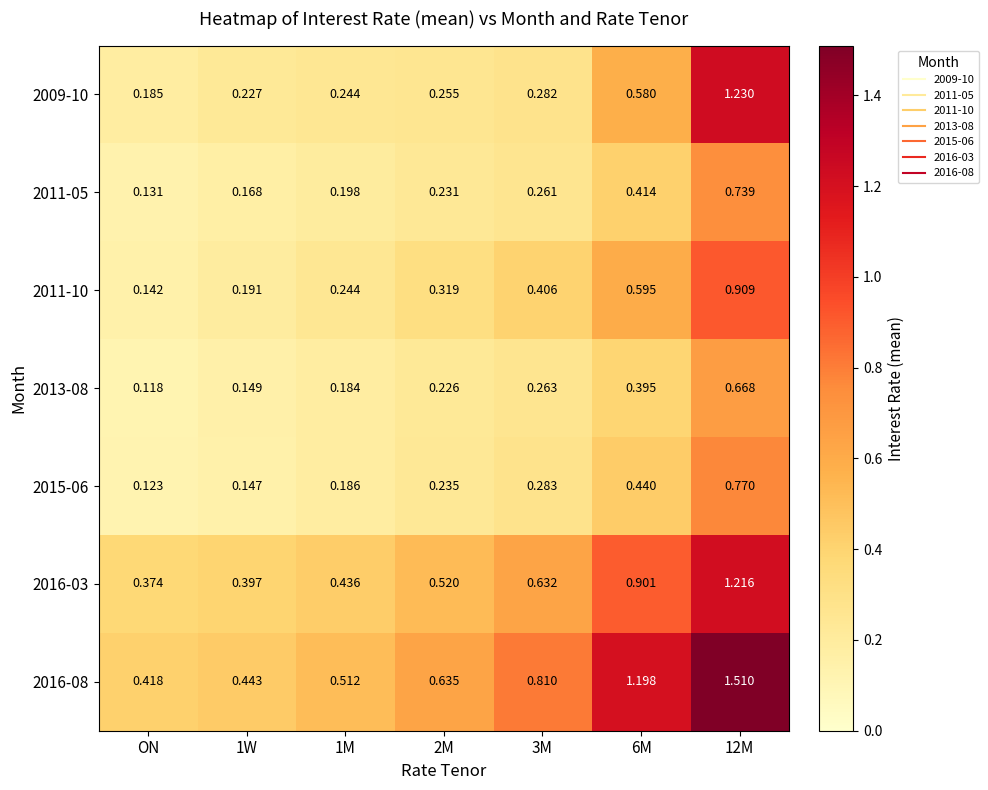

Which series has the largest total across all categories?

2016-08